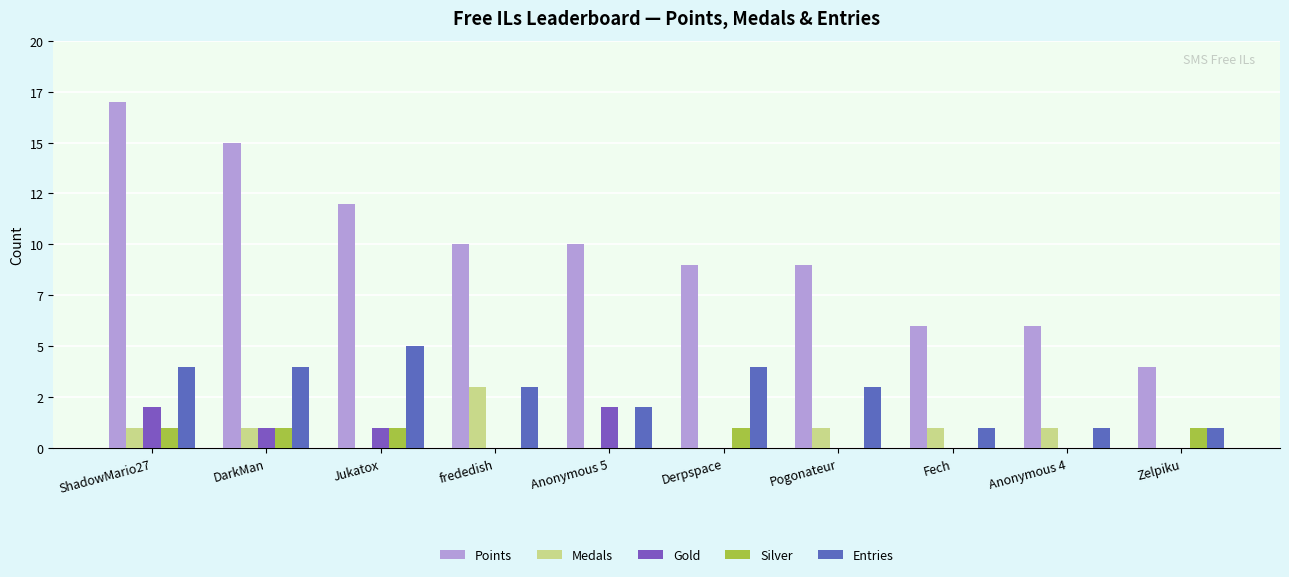

Which has a higher value, ShadowMario27 or frededish?

ShadowMario27